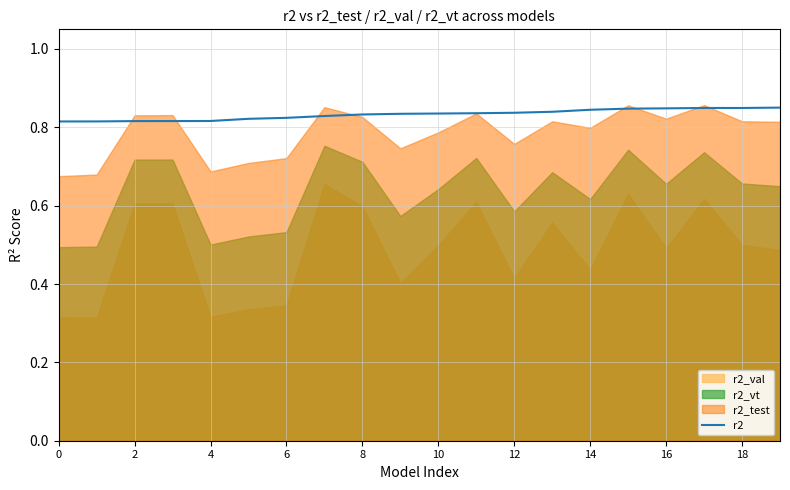

What is the maximum value shown in the chart?

0.9